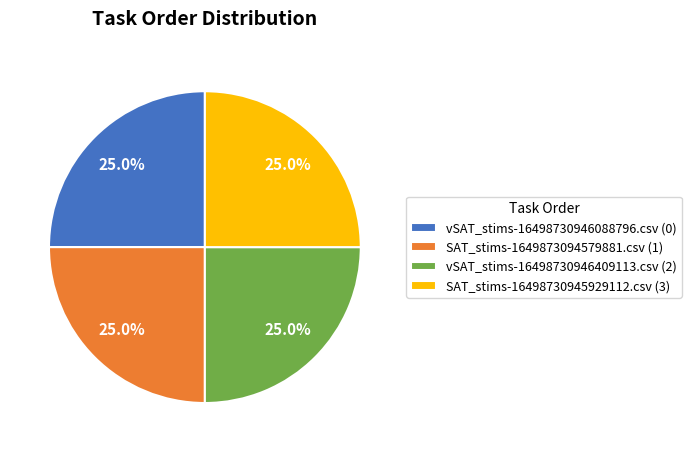

Approximately how many times larger is the value at SAT_stims-16498730945929112.csv (3) compared to vSAT_stims-16498730946088796.csv (0)?

1.0